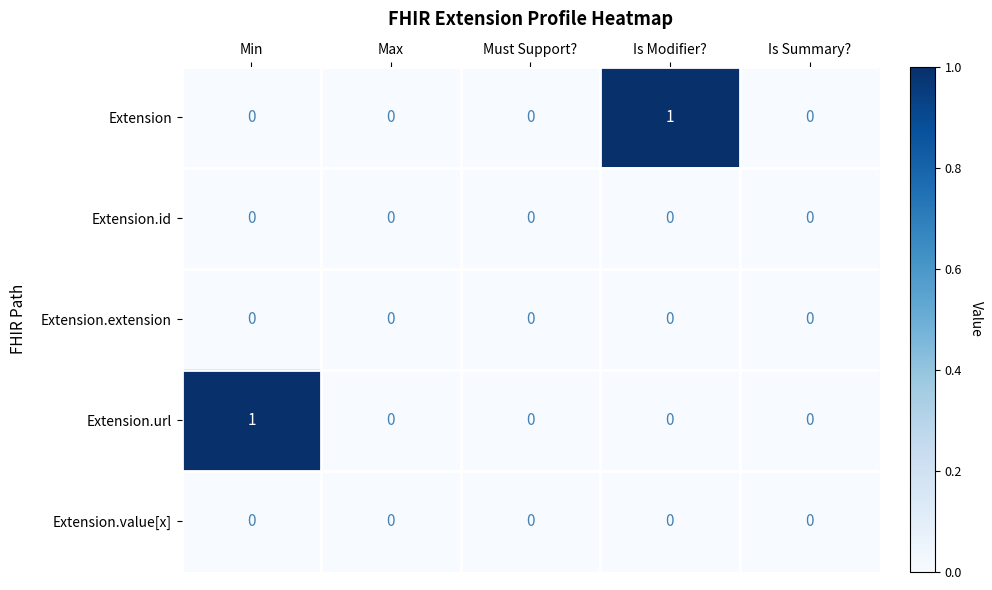

Between Min and Max, which series saw the biggest shift?

Extension.url